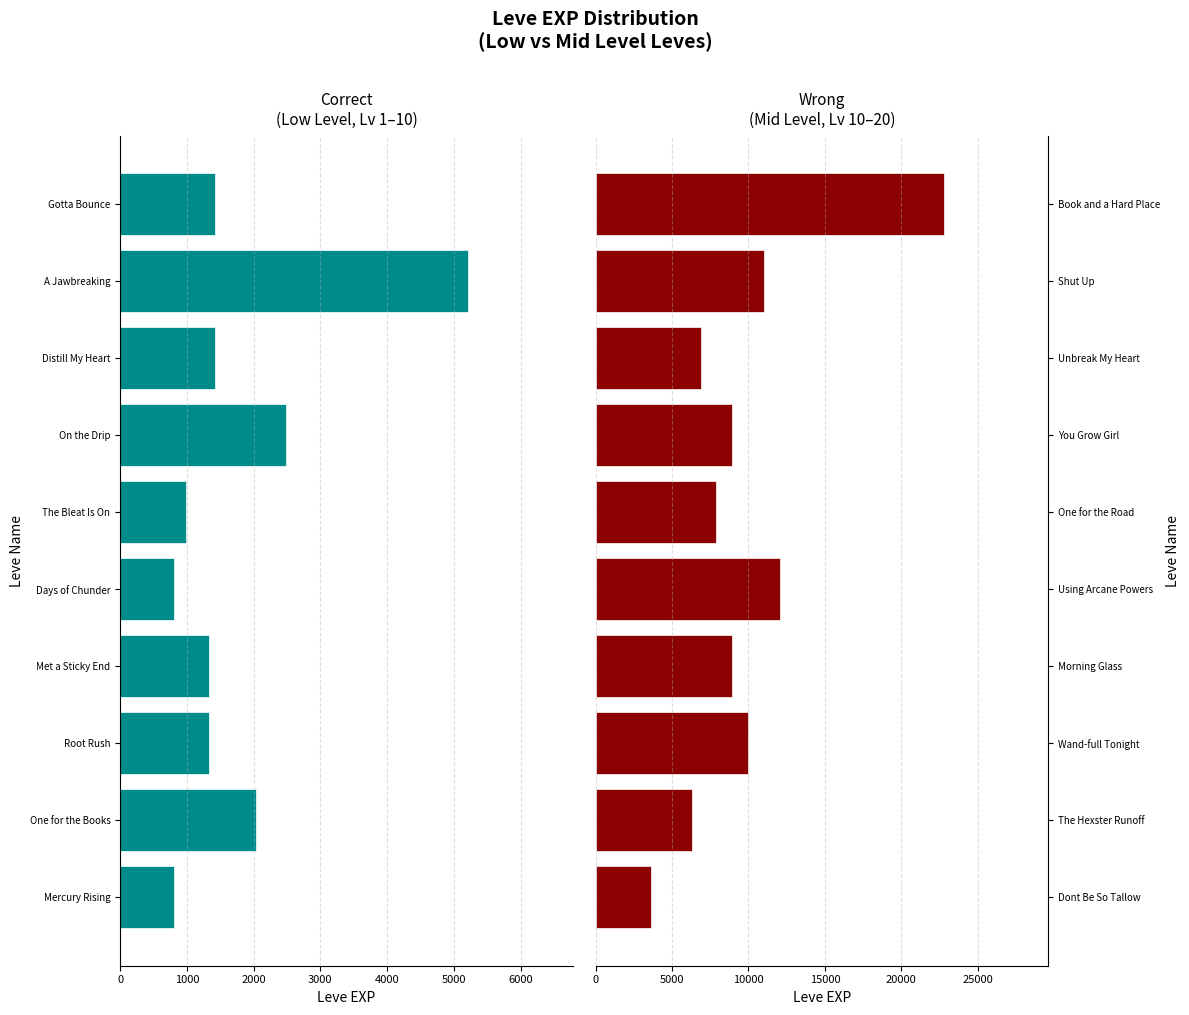

Which series has the widest spread of values?

Leve EXP (Mid Level)